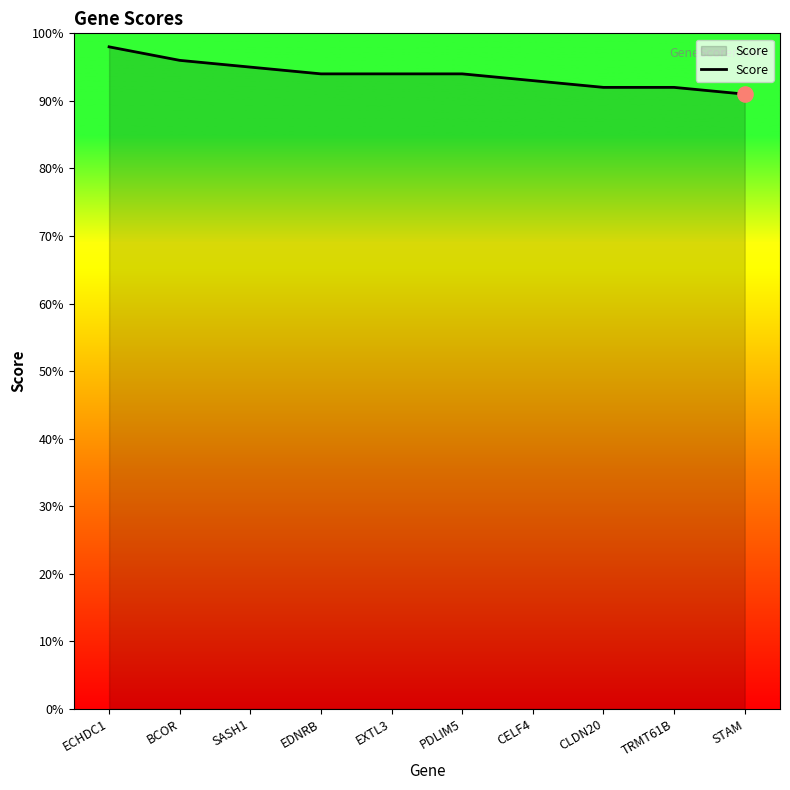

What is the change in value from CELF4 to STAM?

-2